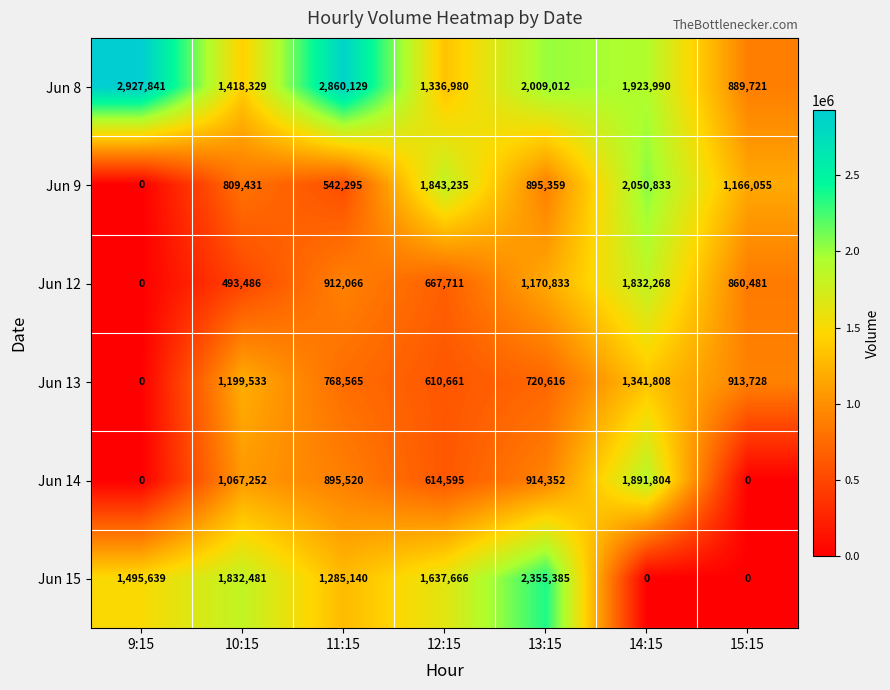

At which label does Jun 12 reach its peak?

14:15